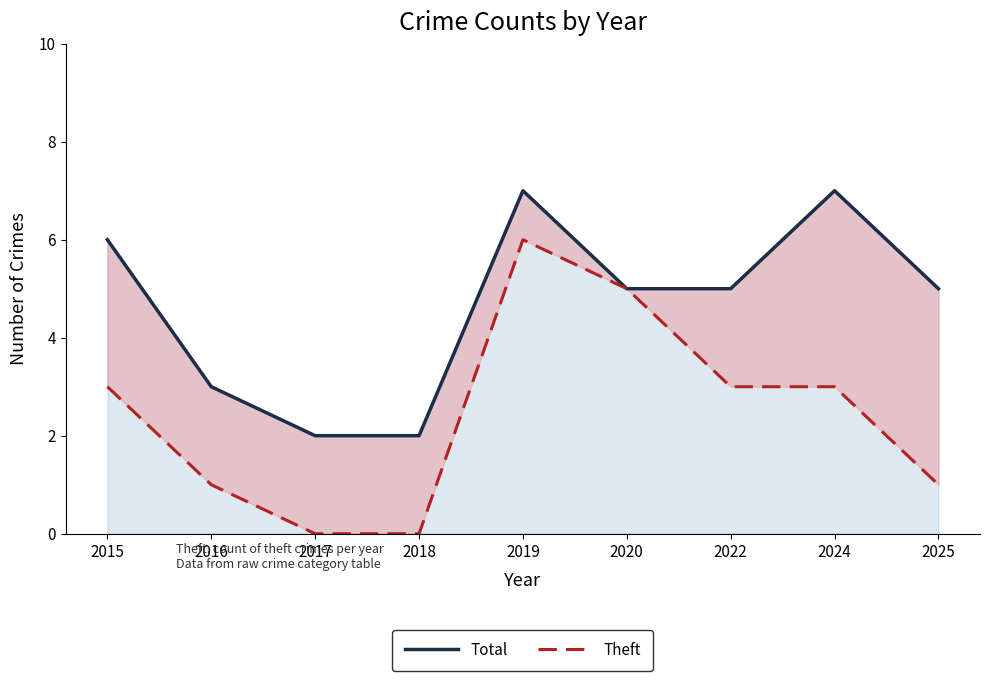

What is the total value across all series at 2016?

4